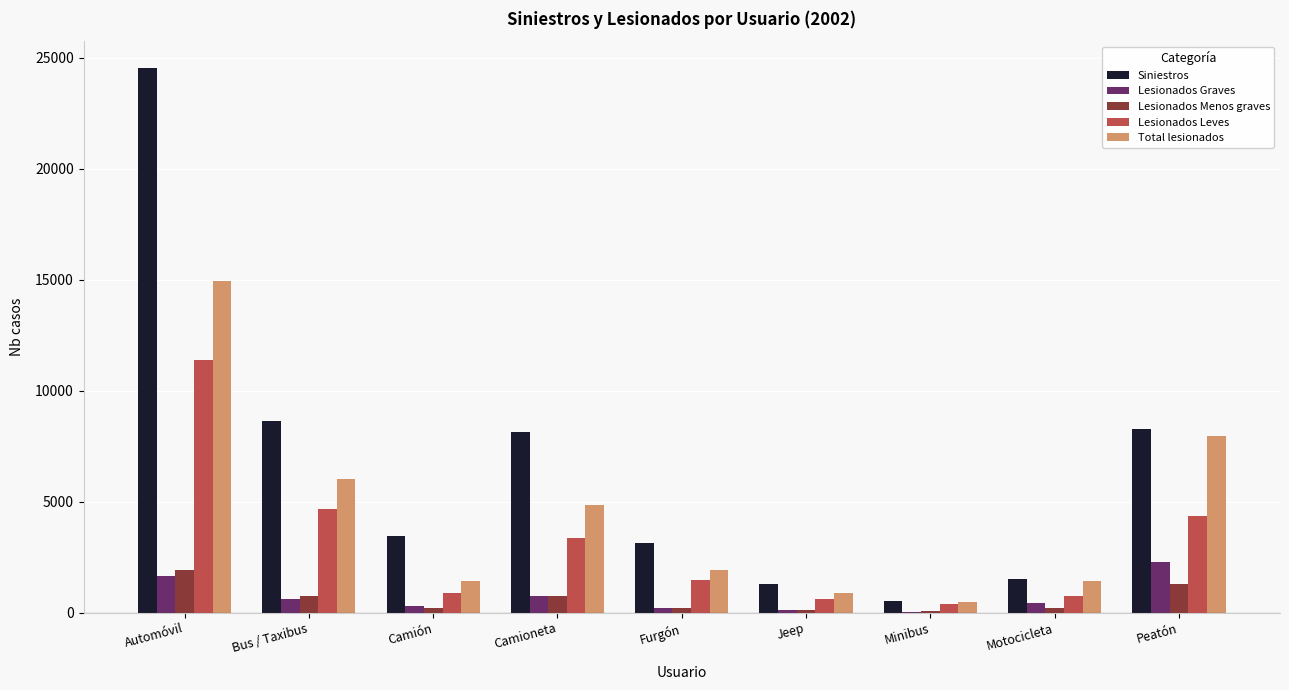

Which category has the highest value across all series?

Automóvil